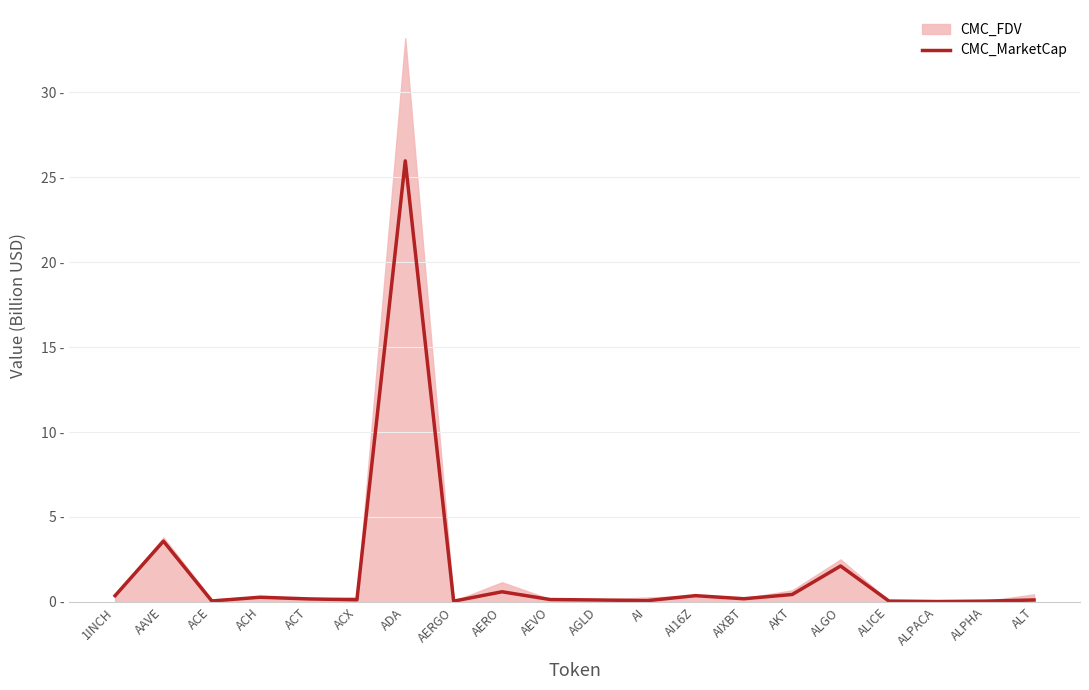

How many lines are shown in the chart?

1